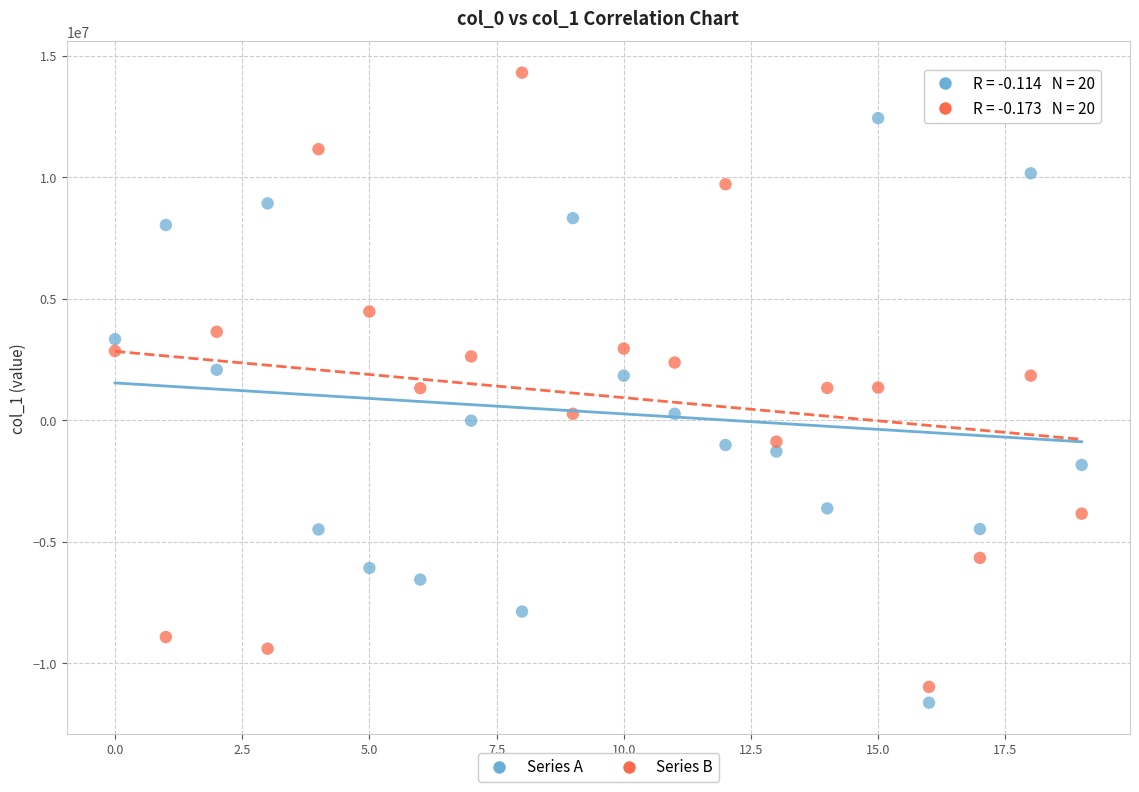

Which series contains the highest Y value?

Series B